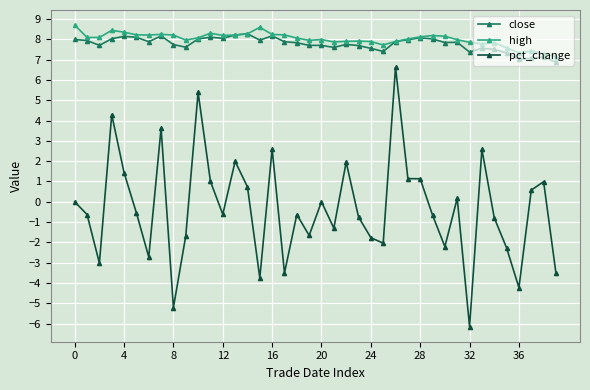

How many lines are shown in the chart?

3